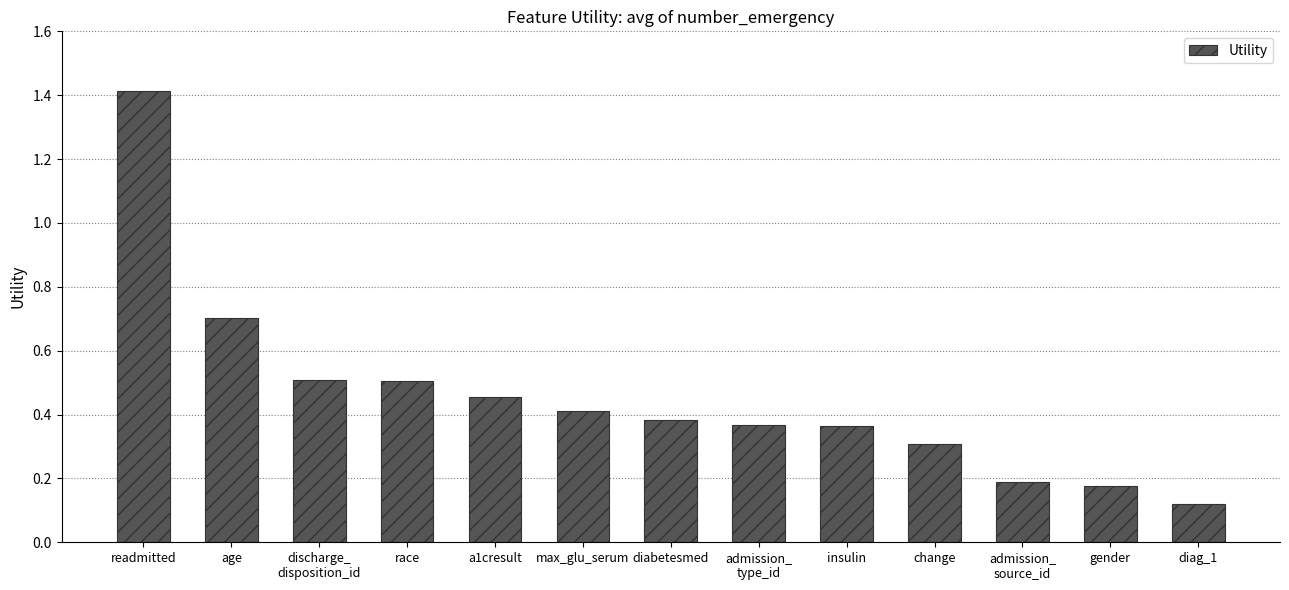

What is the difference between the maximum and minimum values?

1.3